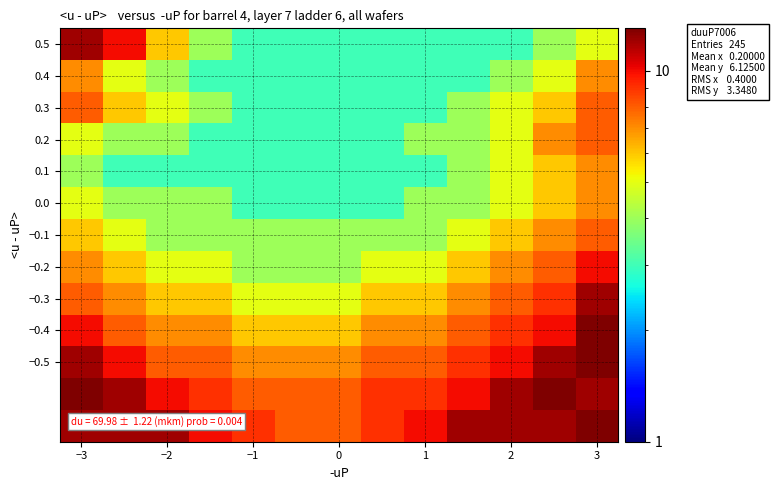

At how many categories does at least one series exceed 6?

13